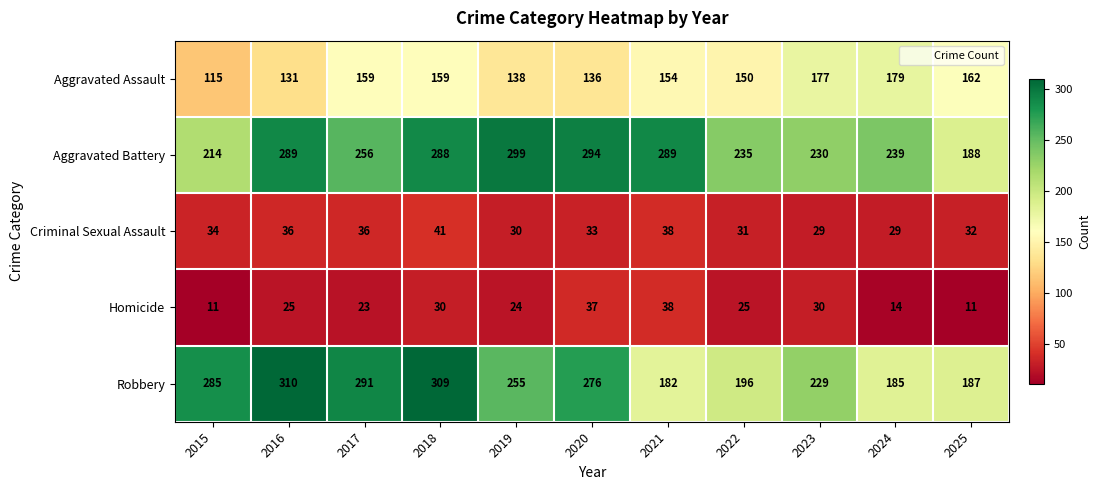

At which category does the chart reach its peak across all series?

2016